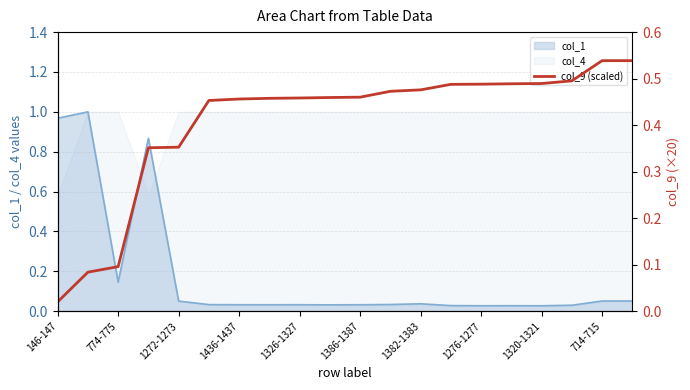

True or false: col_4 has a value of 1.0 at 1326-1327.

True